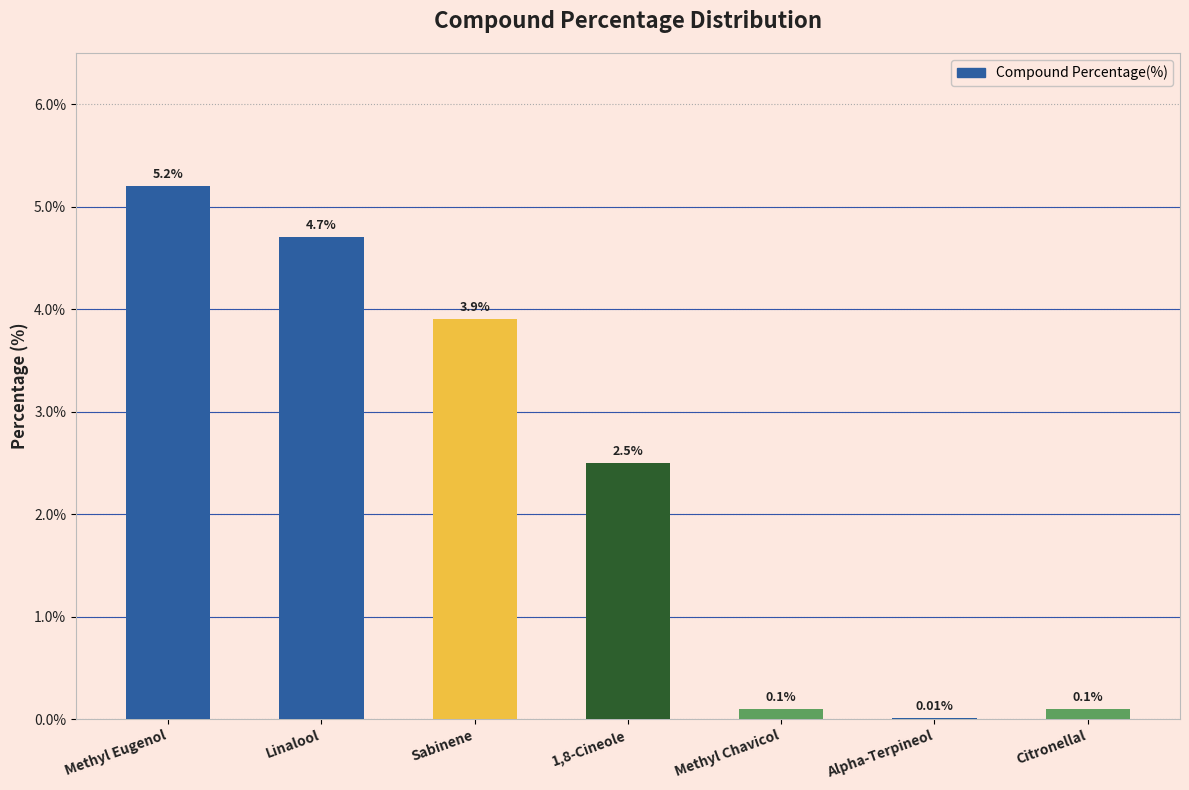

How many distinct data groups are displayed?

1